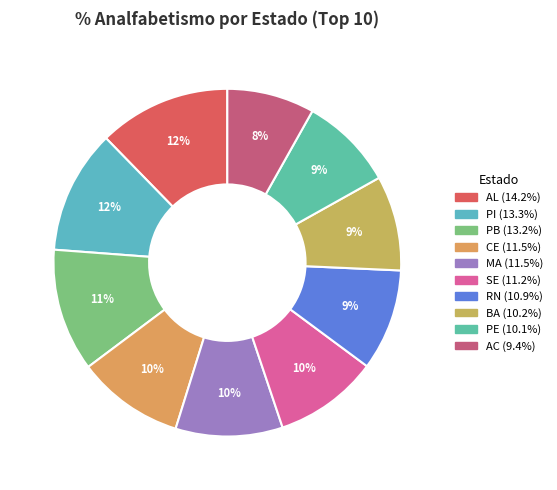

Between SE and PI, which is larger?

PI